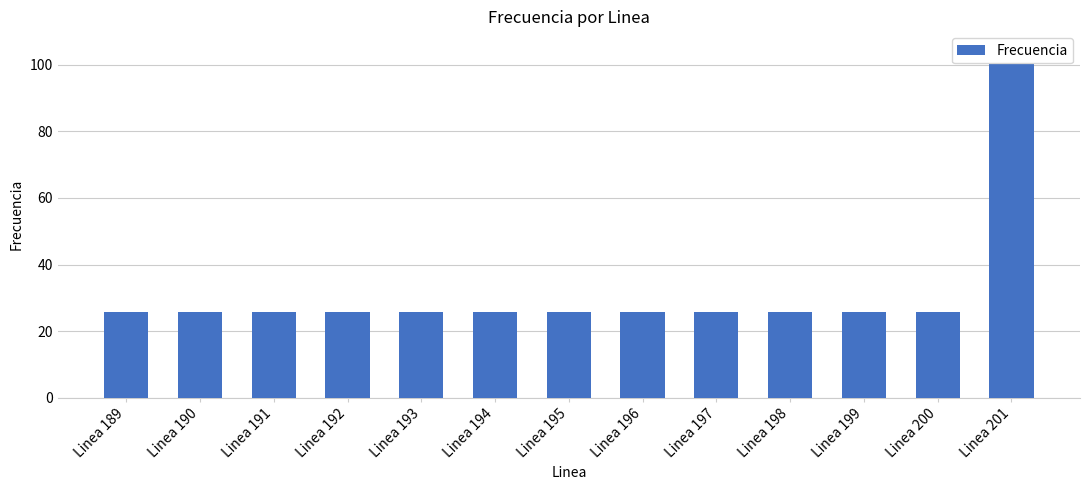

Is it true that the value at Linea 198 is 25.8?

True